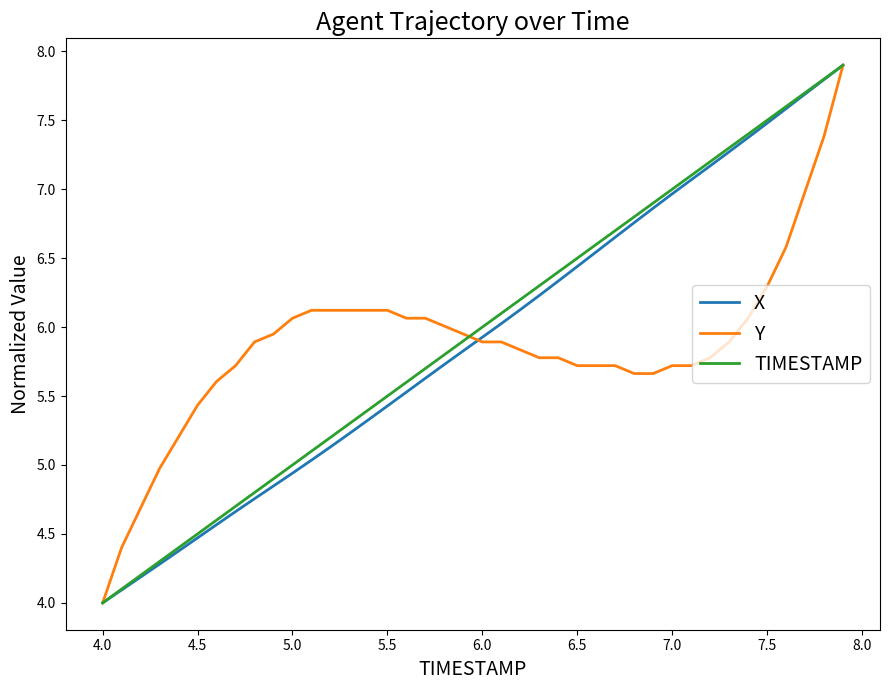

What is the greatest value displayed?

7.9